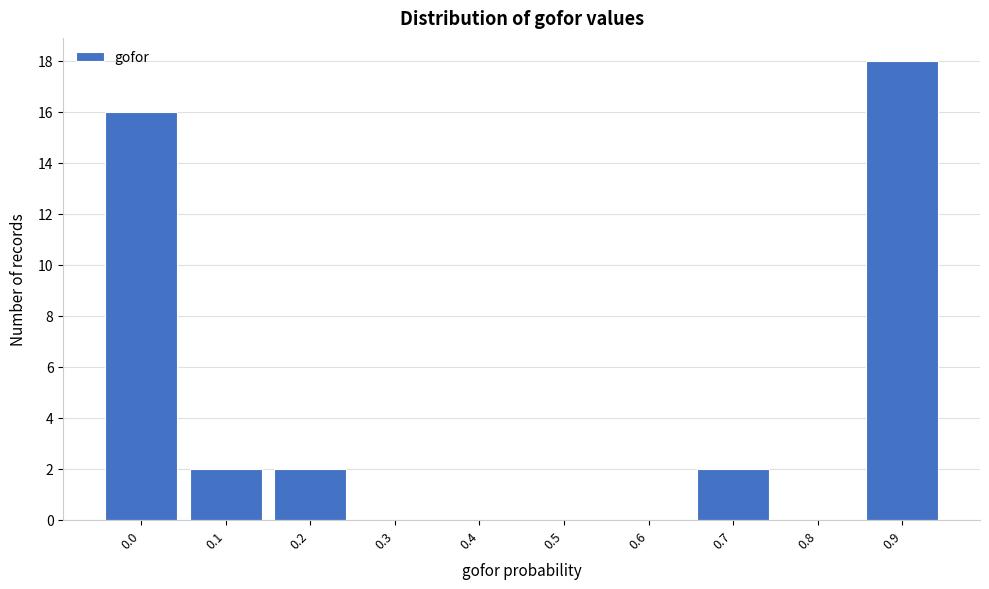

Reading left to right, list all the values displayed in this chart.

0.0=16	0.1=2	0.2=2	0.3=0	0.4=0	0.5=0	0.6=0	0.7=2	0.8=0	0.9=18